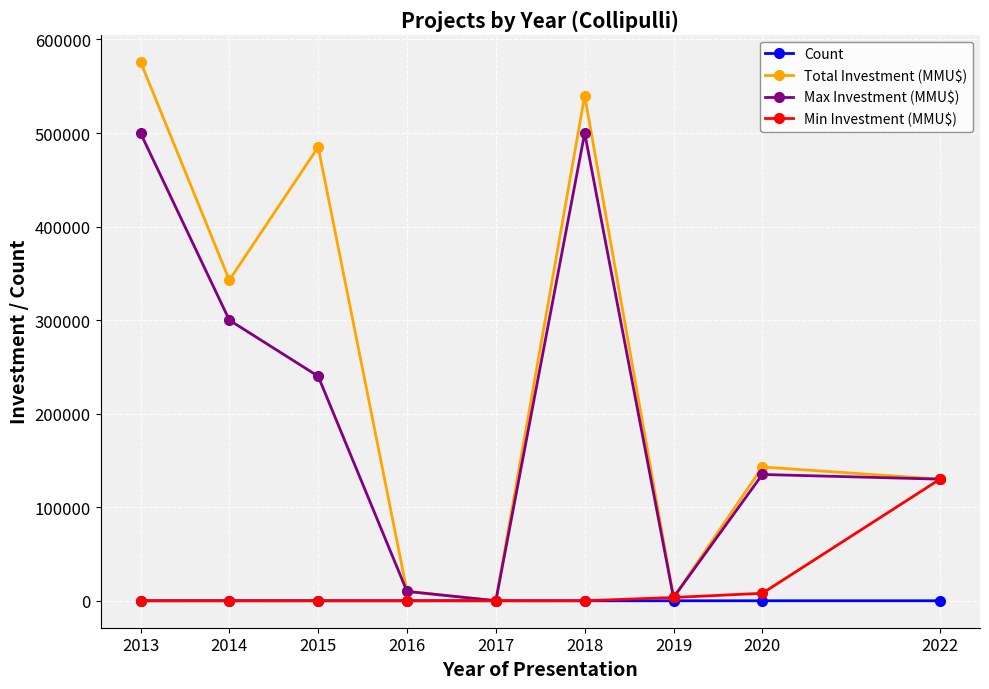

True or false: Count has more than 0 interior local peaks.

True